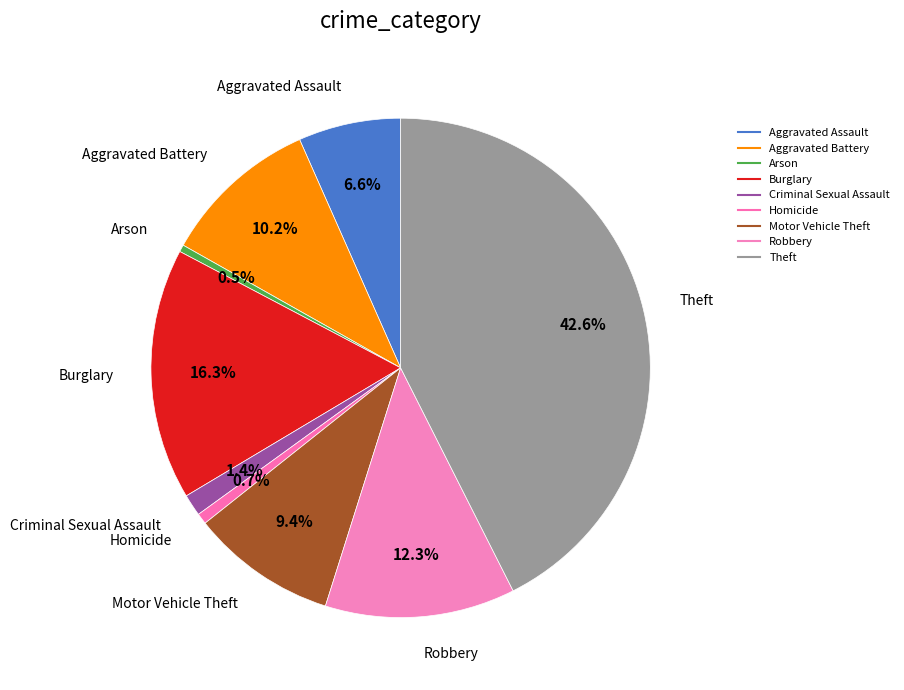

Is Burglary the majority of the pie?

No